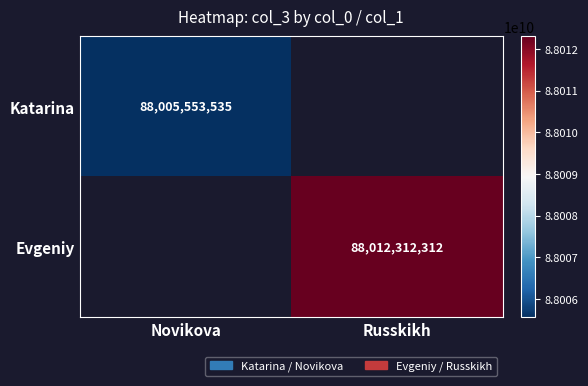

How many categories are shown in the chart?

2